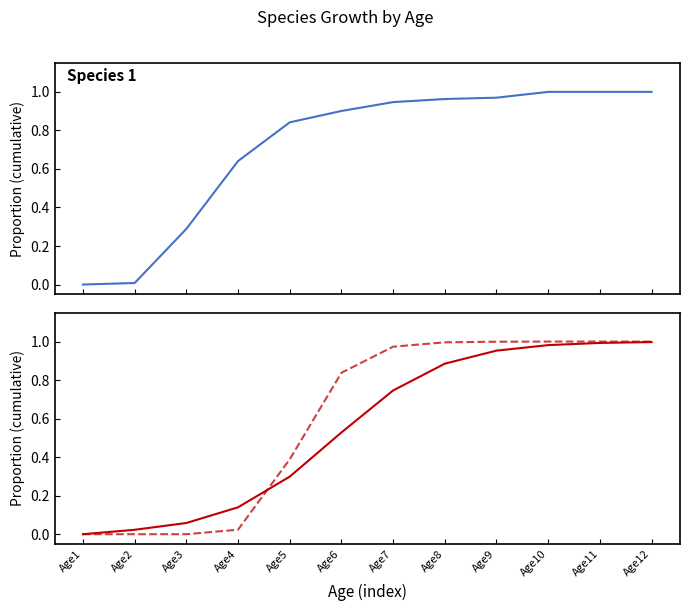

After their last crossing, which series has the higher values: Species 1 or Species 2?

Species 1